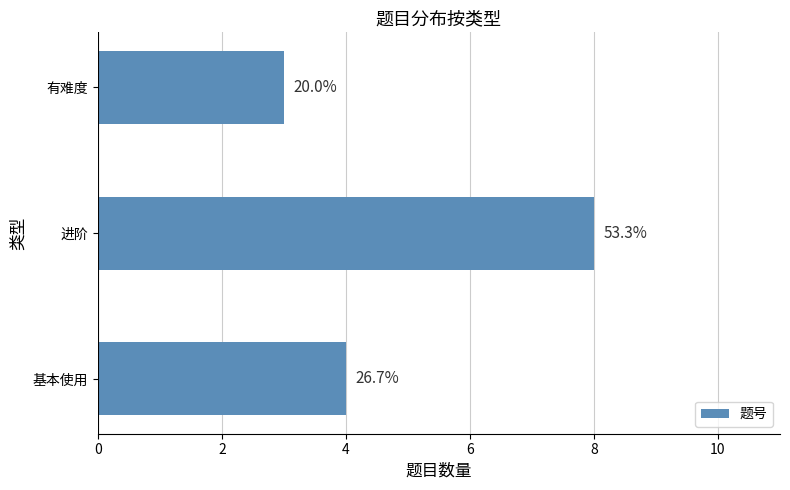

What is the difference between the maximum and minimum values?

5